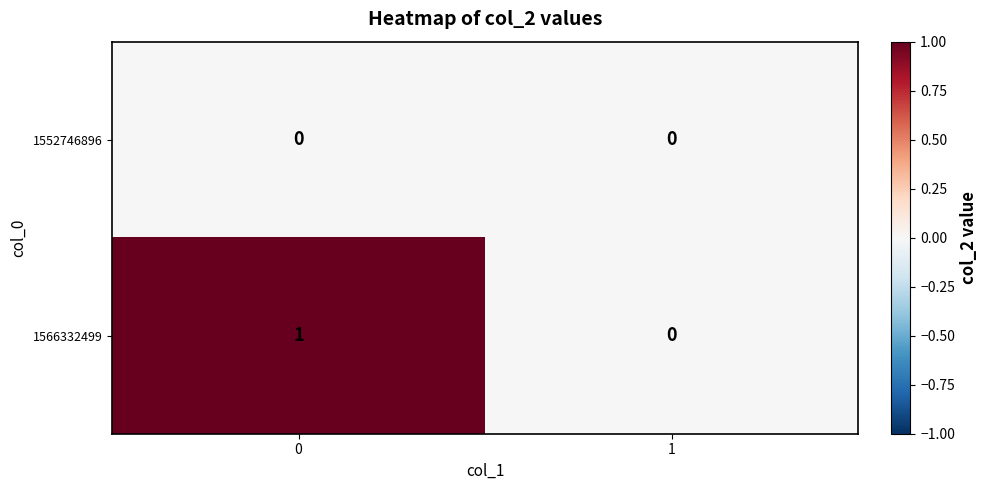

Which series changed the most between 0 and 1?

1566332499